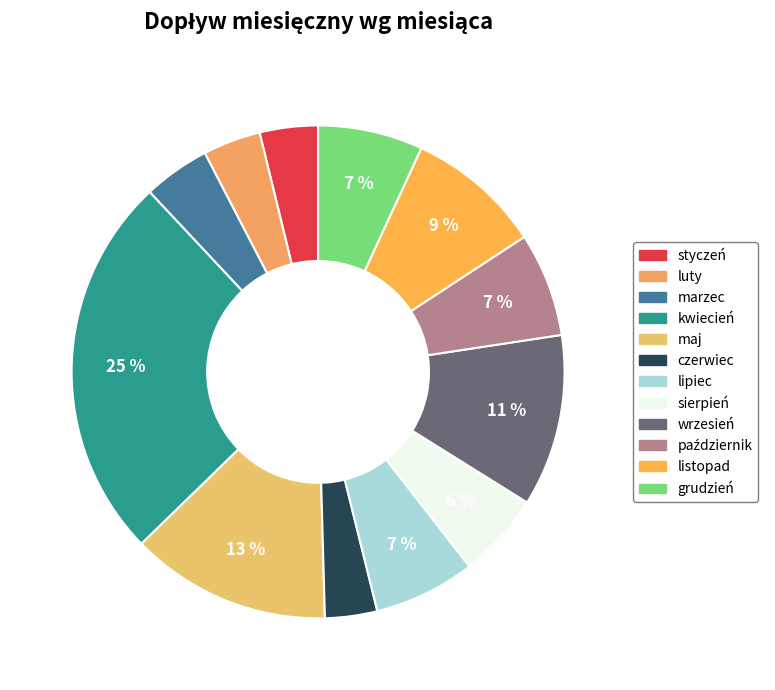

Which slice is the smallest?

czerwiec